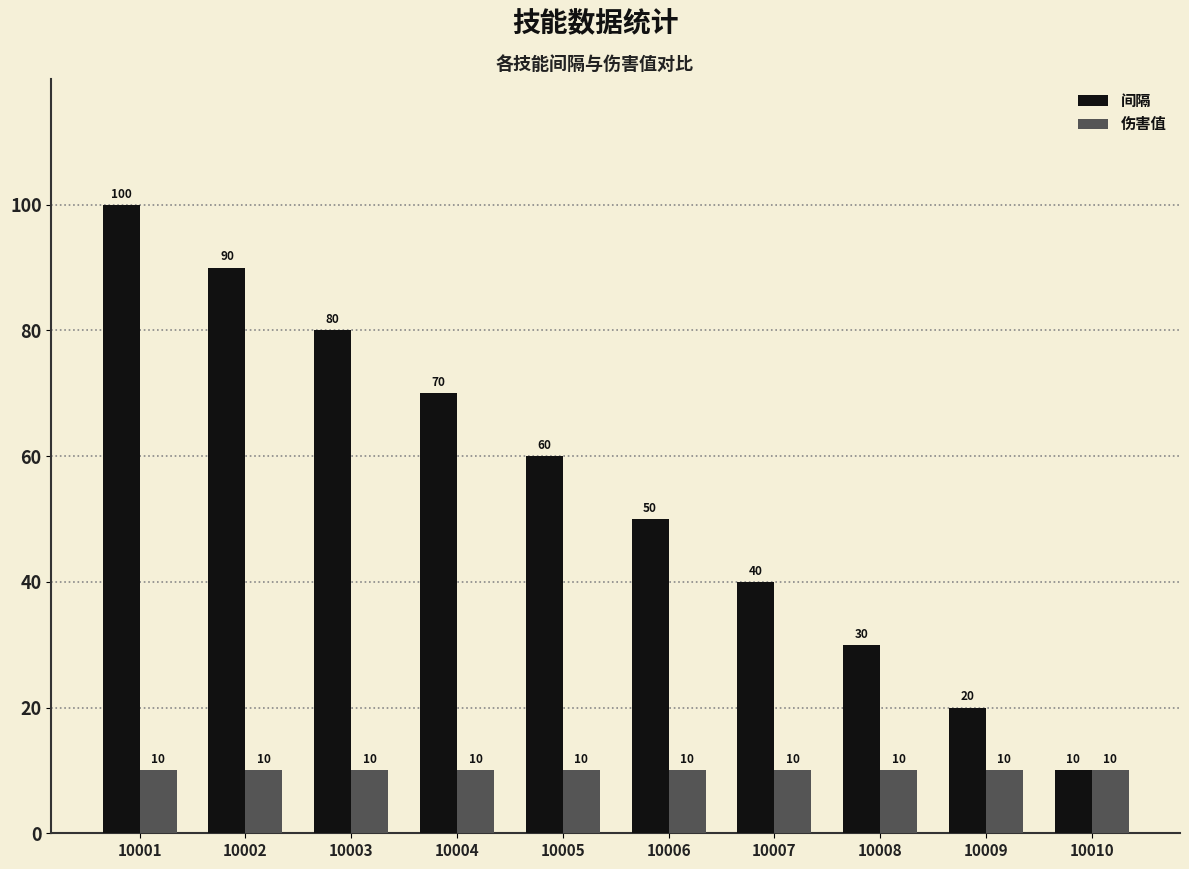

How many groups of bars are there?

10